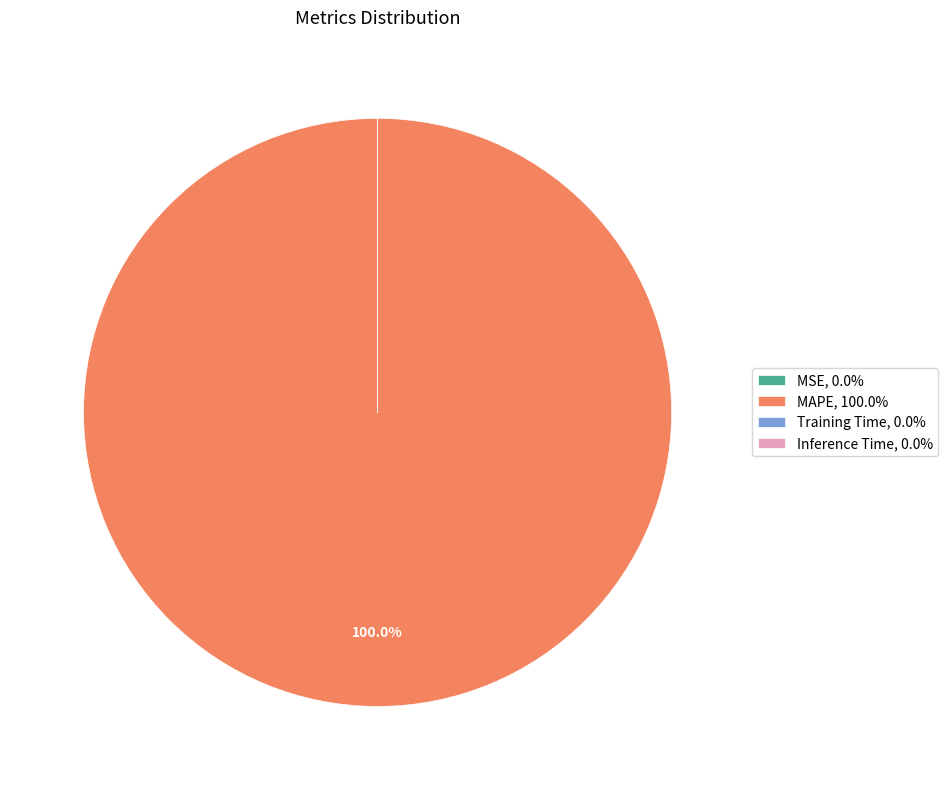

Is MAPE, 100.0% the majority of the pie?

Yes